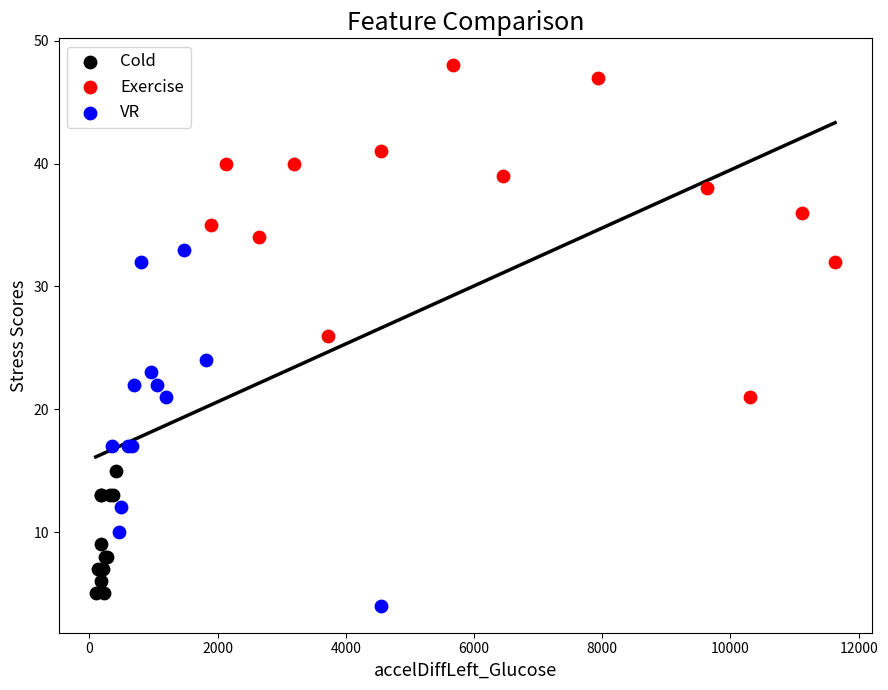

Which series has the largest Y range (max minus min)?

VR